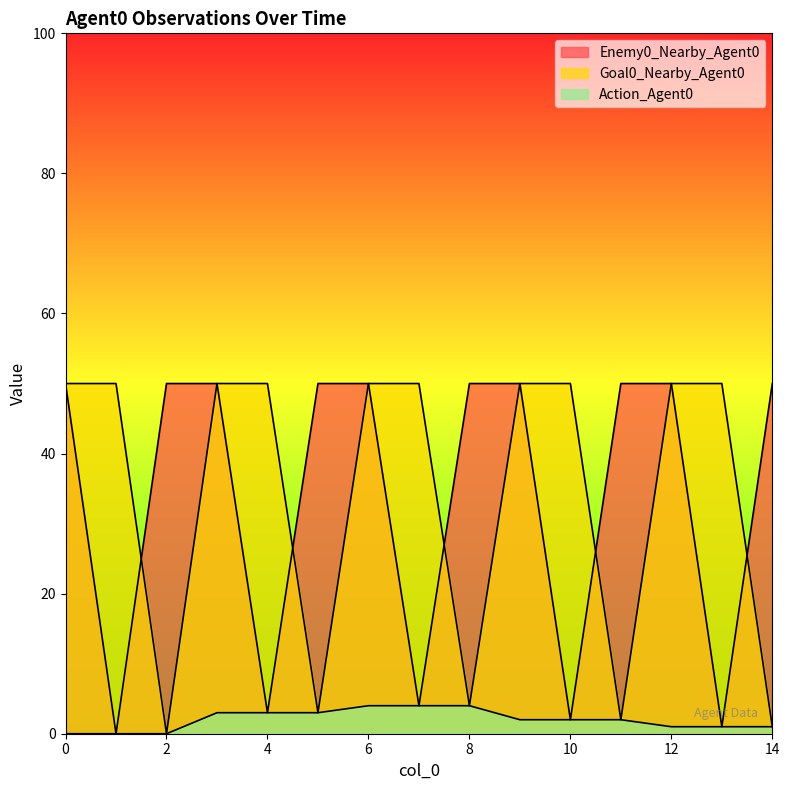

Count the number of categories in the chart.

15